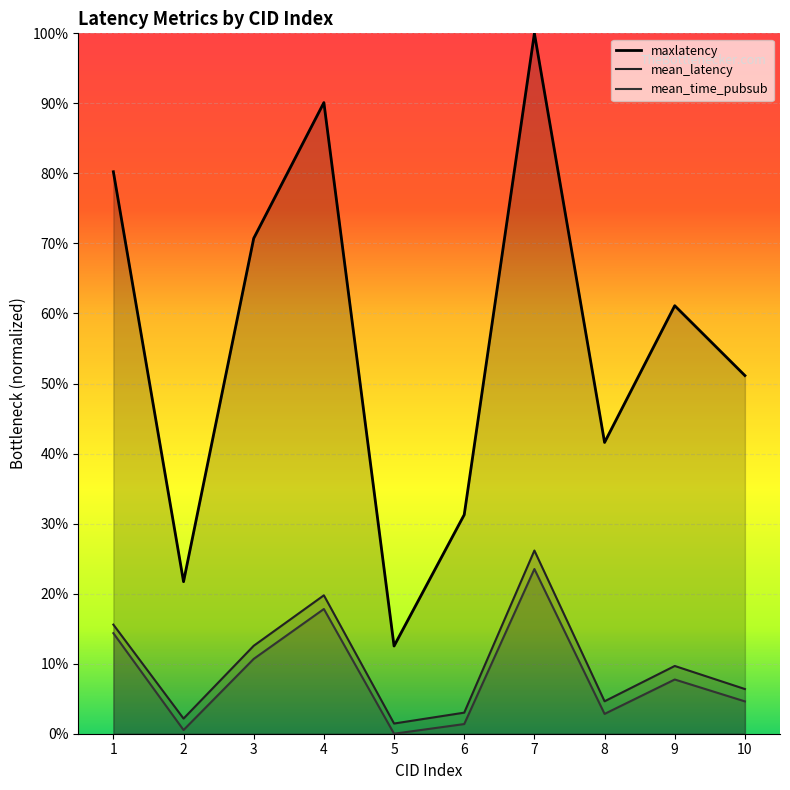

Reading left to right, transcribe all the data shown in this chart.

maxlatency: 0.8	0.2	0.7	0.9	0.1	0.3	1.0	0.4	0.6	0.5
mean_latency: 0.2	0.0	0.1	0.2	0.0	0.0	0.3	0.0	0.1	0.1
mean_time_pubsub: 0.1	0.0	0.1	0.2	0.0	0.0	0.2	0.0	0.1	0.0